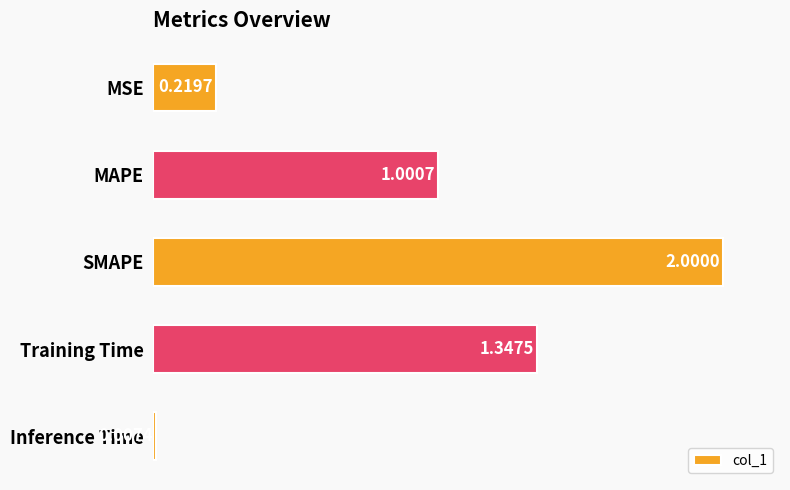

How many data points are less than 1?

2